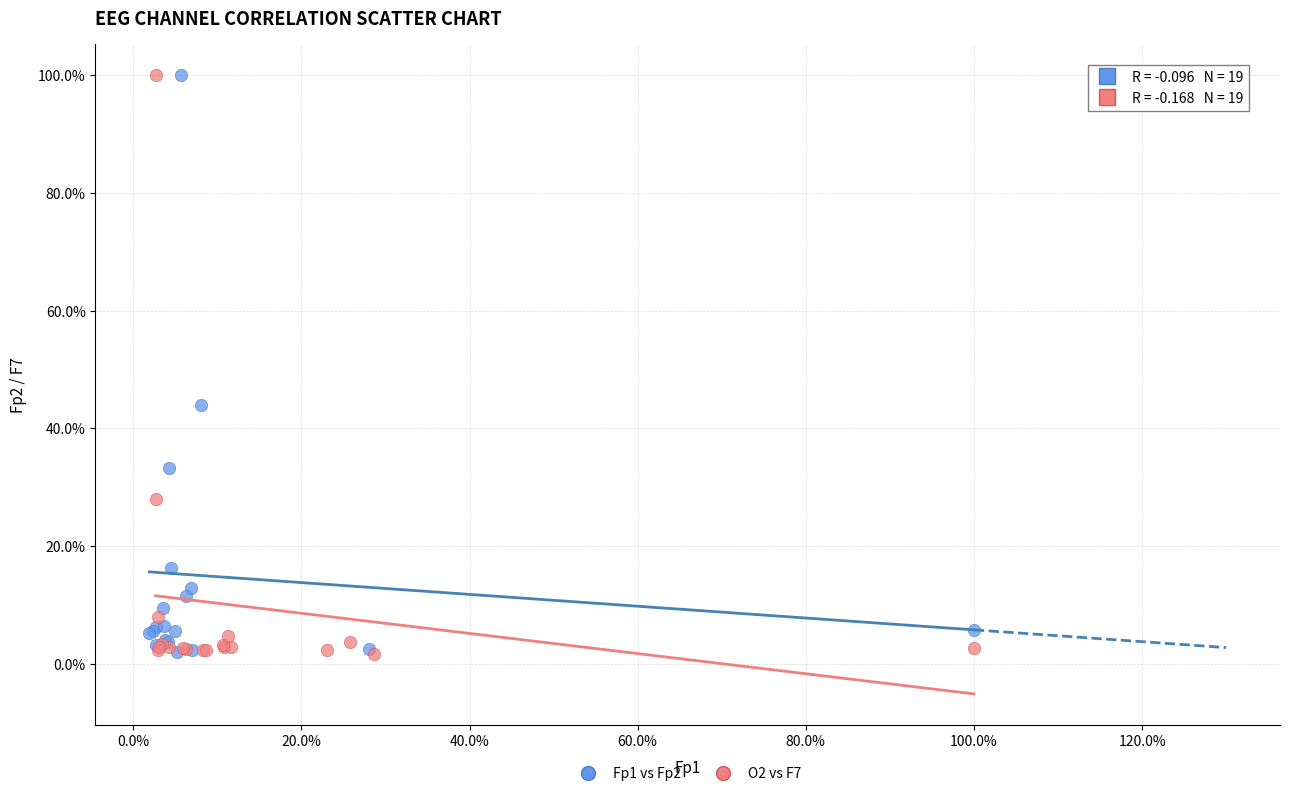

What are all the series names shown in the legend?

Fp1 vs Fp2, O2 vs F7